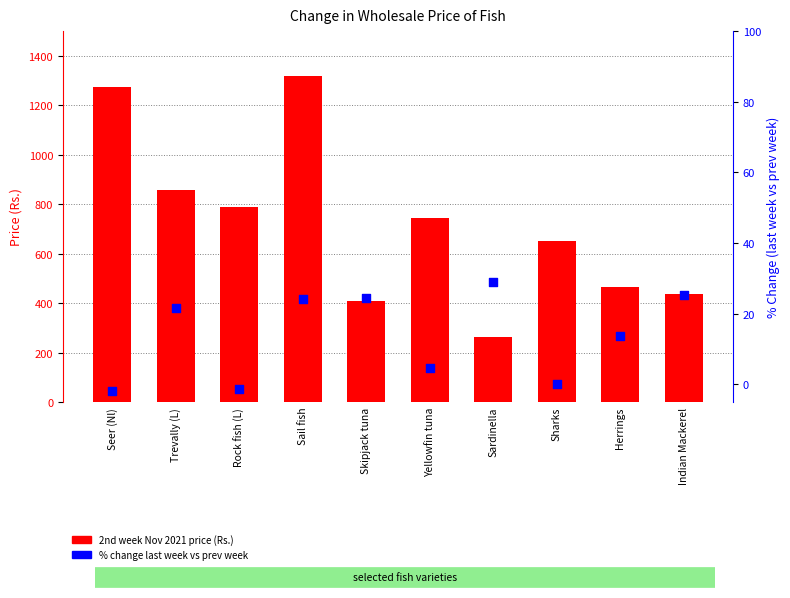

What are all the series names shown in the legend?

2nd week Nov 2021 price (Rs.), % change last week vs prev week